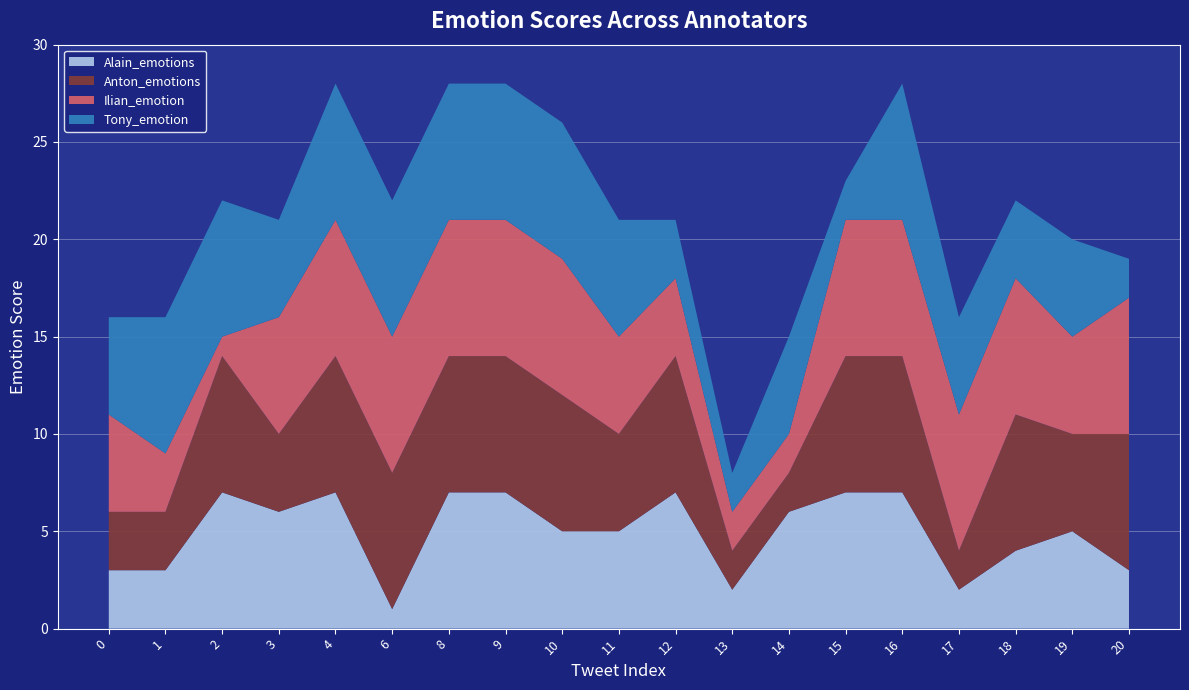

Reading right to left, list all the values displayed in this chart.

Alain_emotions: 3	5	4	2	7	7	6	2	7	5	5	7	7	1	7	6	7	3	3
Anton_emotions: 7	5	7	2	7	7	2	2	7	5	7	7	7	7	7	4	7	3	3
Ilian_emotion: 7	5	7	7	7	7	2	2	4	5	7	7	7	7	7	6	1	3	5
Tony_emotion: 2	5	4	5	7	2	5	2	3	6	7	7	7	7	7	5	7	7	5